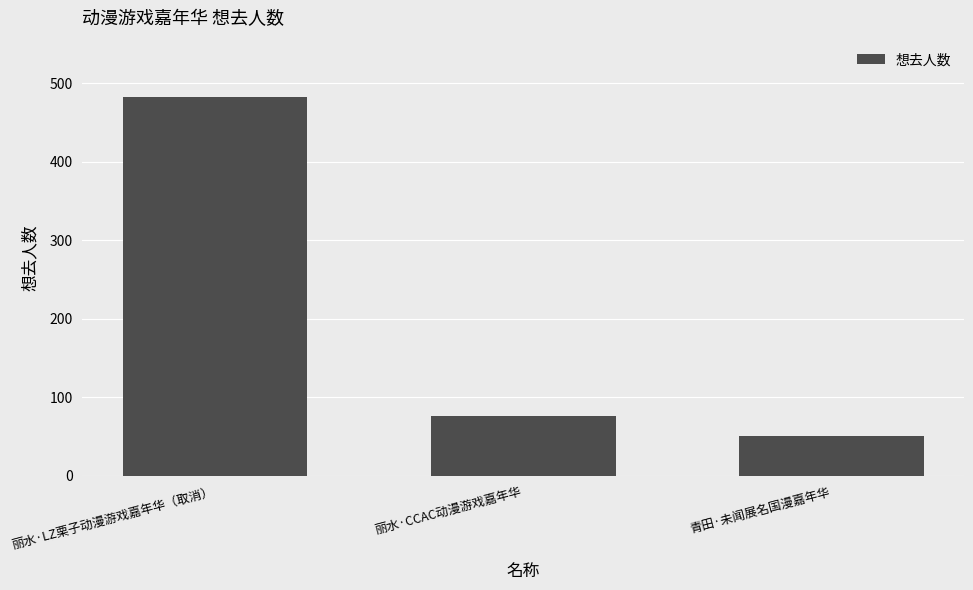

Rank the categories by value from highest to lowest.

丽水·LZ栗子动漫游戏嘉年华（取消）, 丽水·CCAC动漫游戏嘉年华, 青田·未闻展名国漫嘉年华